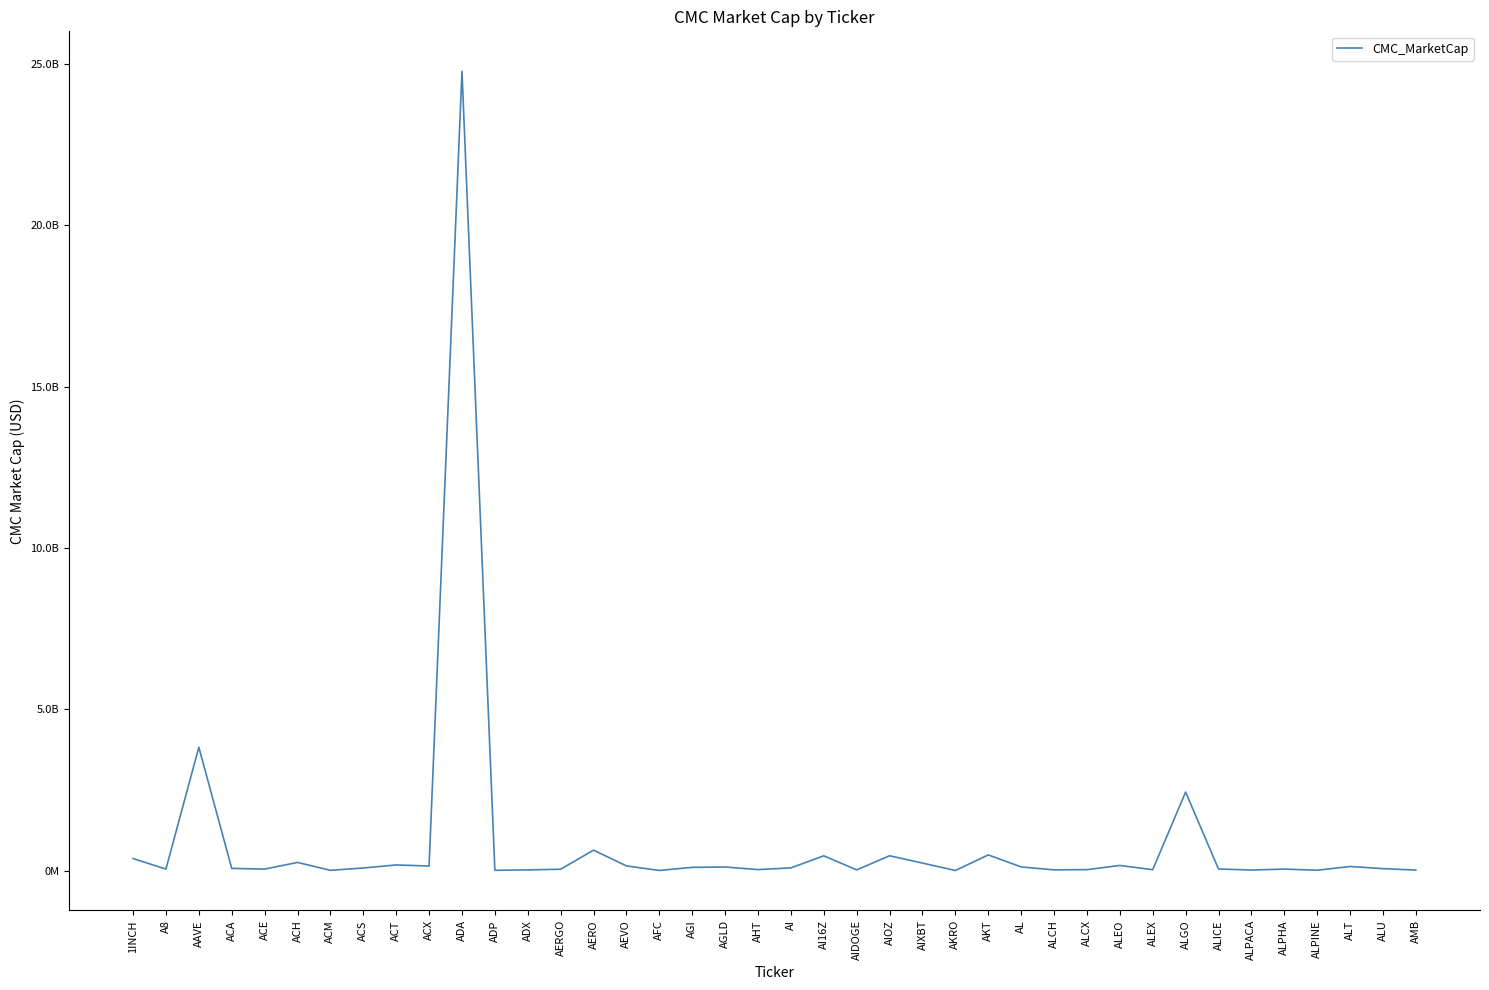

Does the chart display data point markers on the line(s)?

No